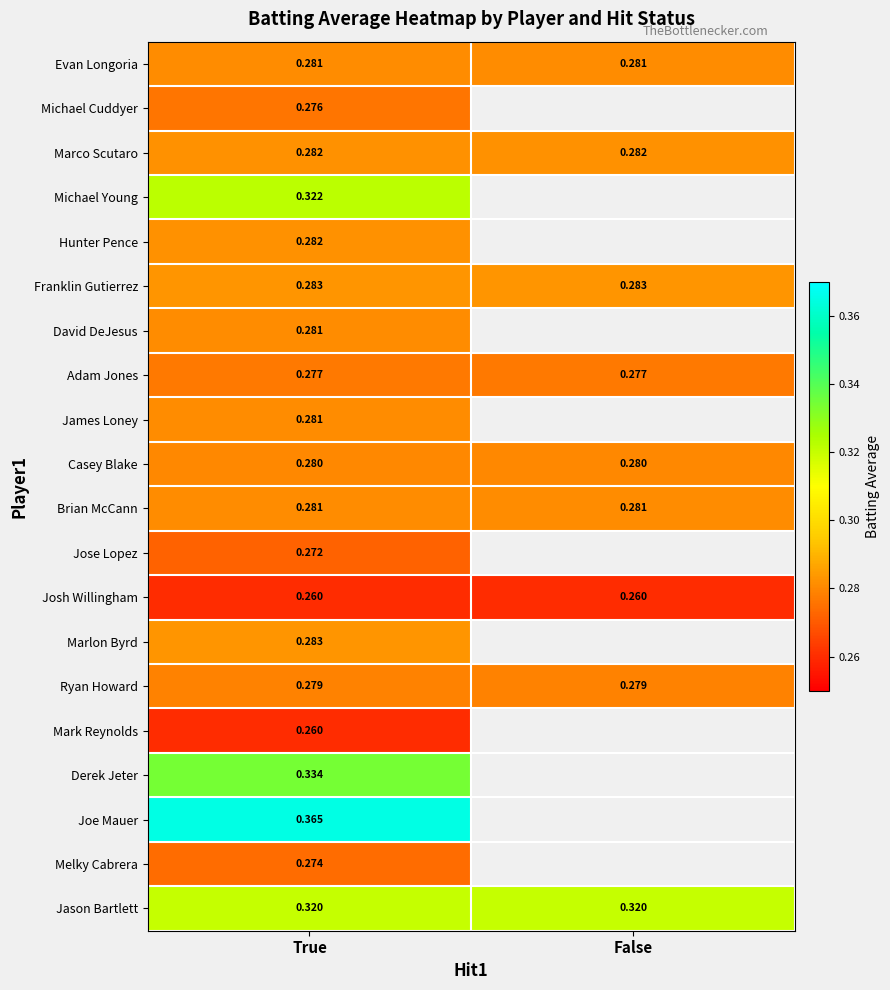

True or false: Evan Longoria has a value of 0.3 at True.

True